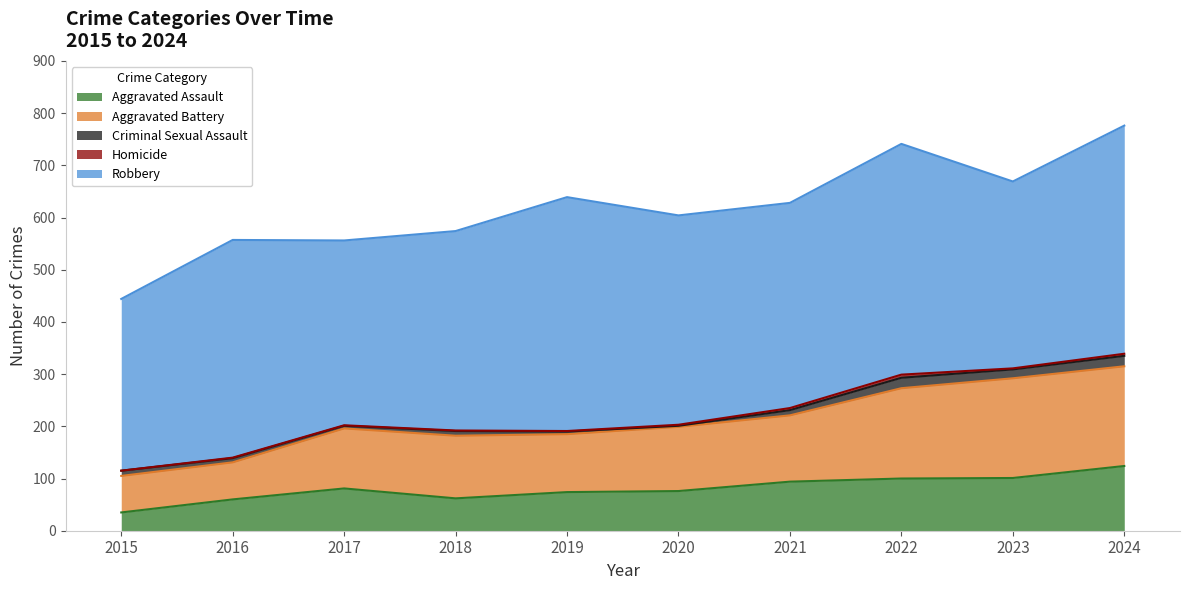

True or false: Aggravated Battery and Aggravated Assault intersect in this chart.

False